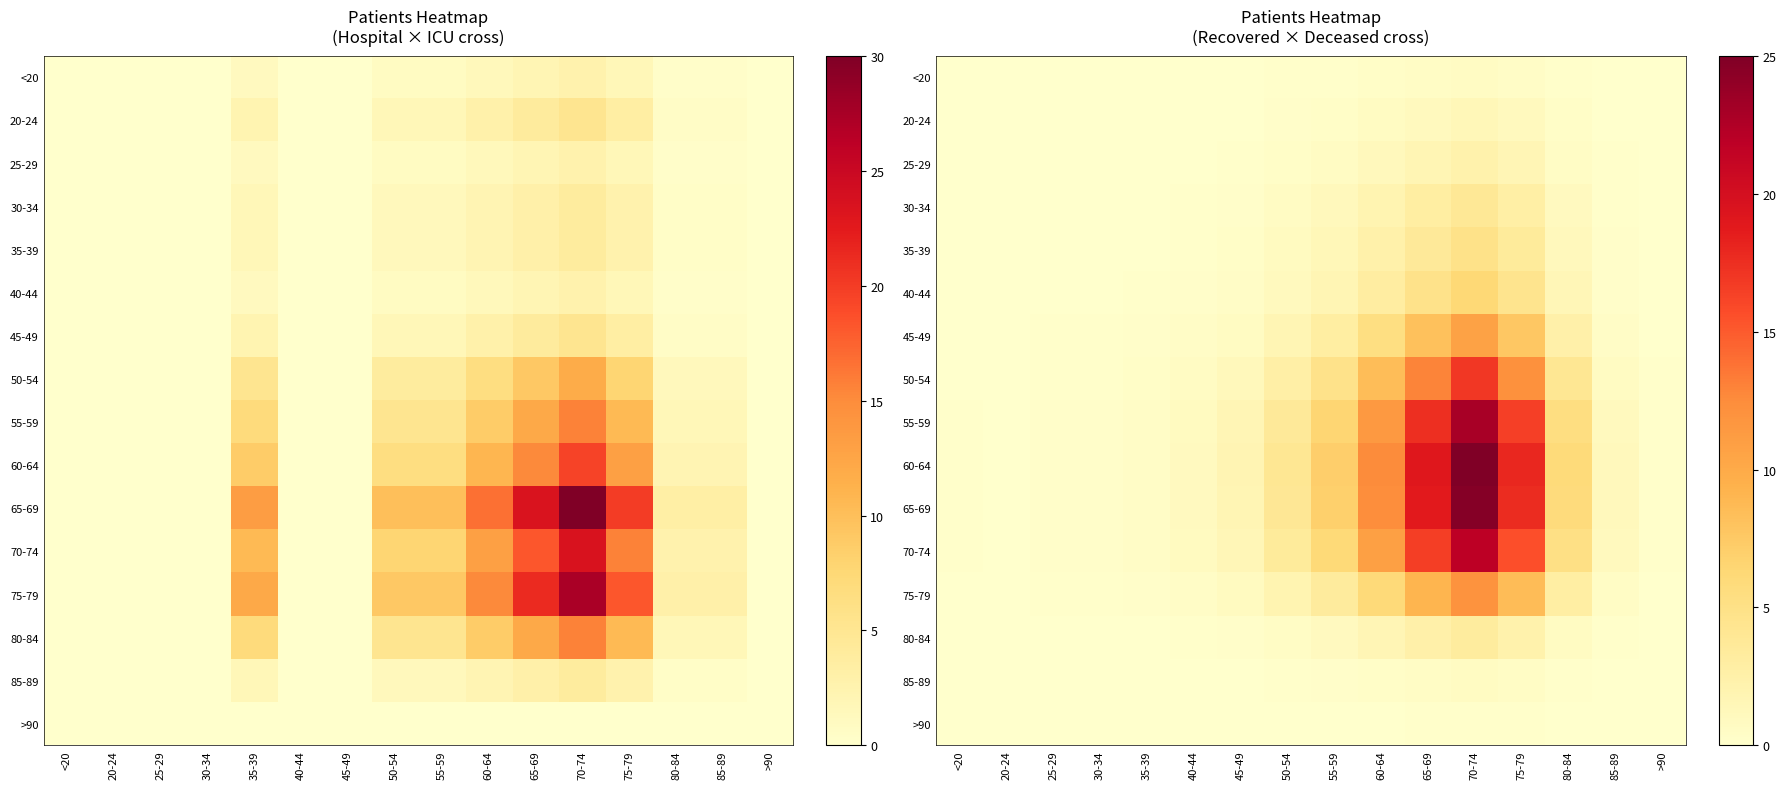

What is the sum of the 70-74 values at 55-59 and 65-69?

22.7